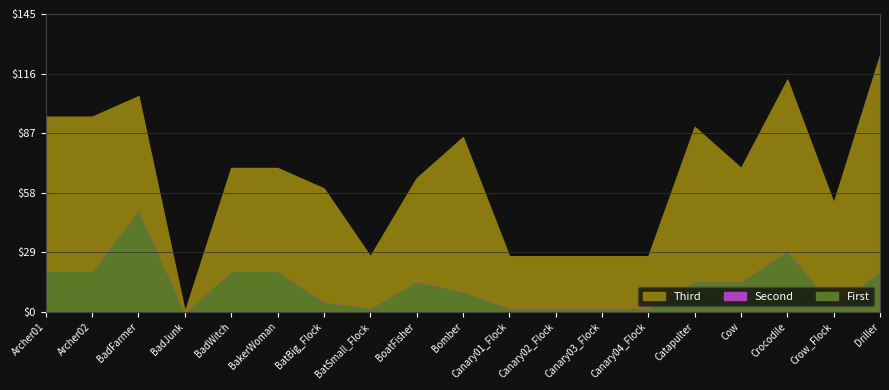

What is the label of the 5th point from the left?

BadWitch